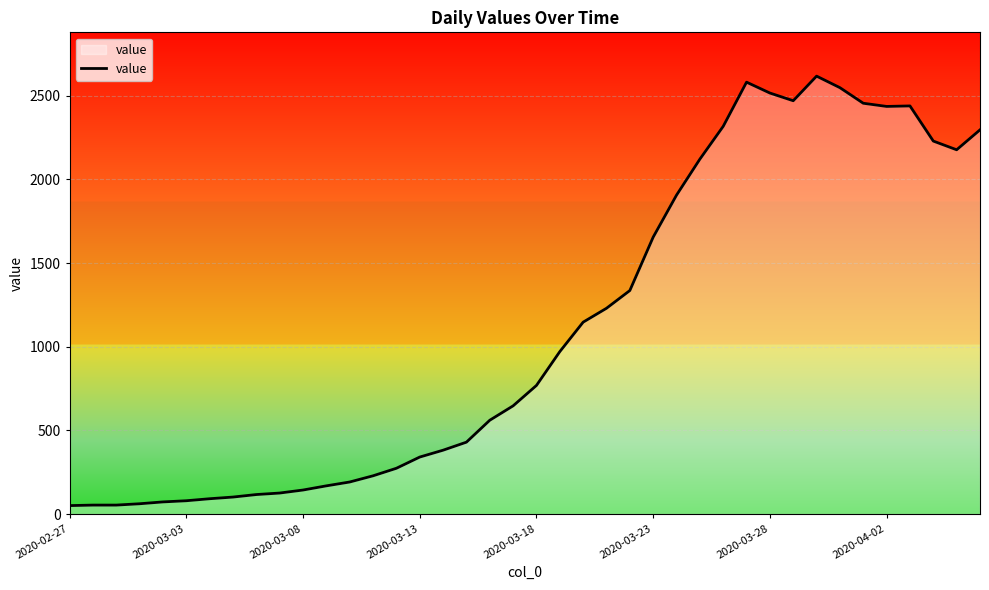

What is the maximum value shown in the chart?

2617